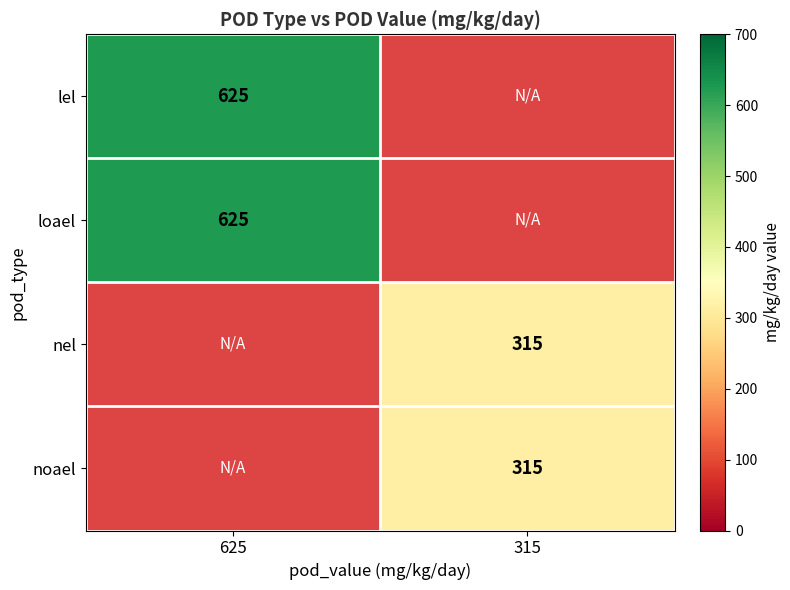

The value of lel at 625 is 849. True or false?

False